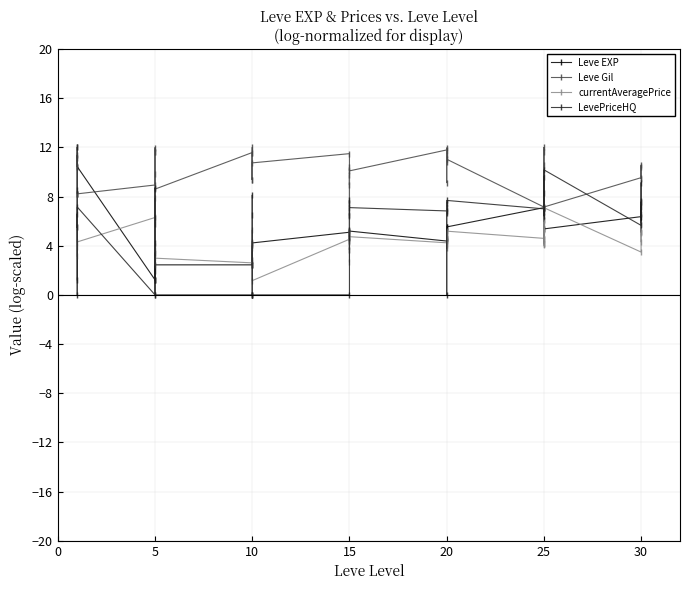

What is the greatest value displayed?

12.0